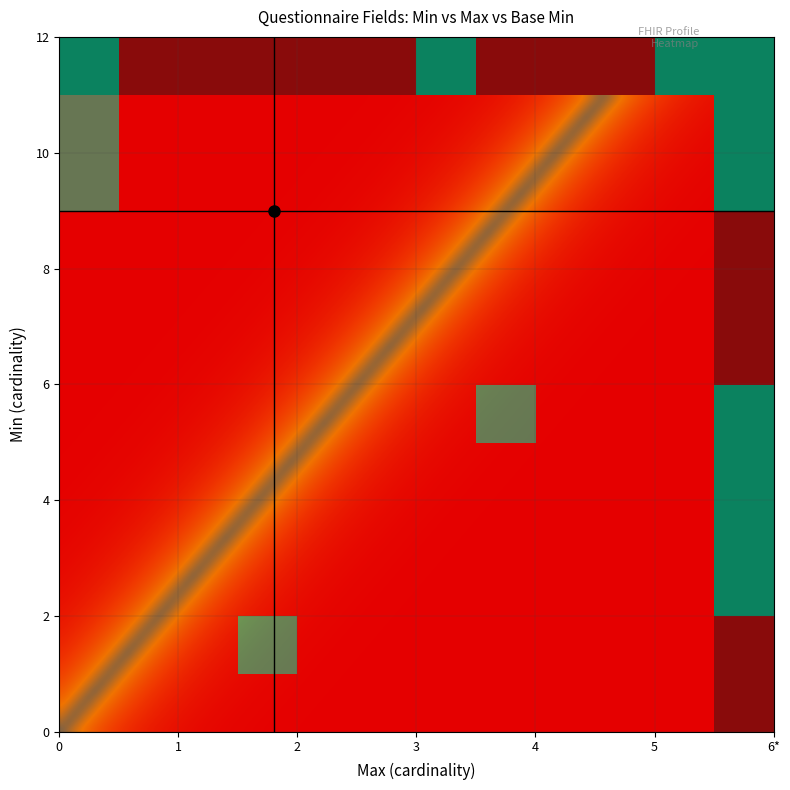

Reading left to right, what are all the values shown in this chart?

0: 1.0	0.0	0.0	0.0	0.0	0.0	1.0	0.0	0.0	0.0	1.0	1.0
1: 0.0	0.0	0.0	1.0	0.0	0.0	0.0	0.0	0.0	0.0	0.0	0.0